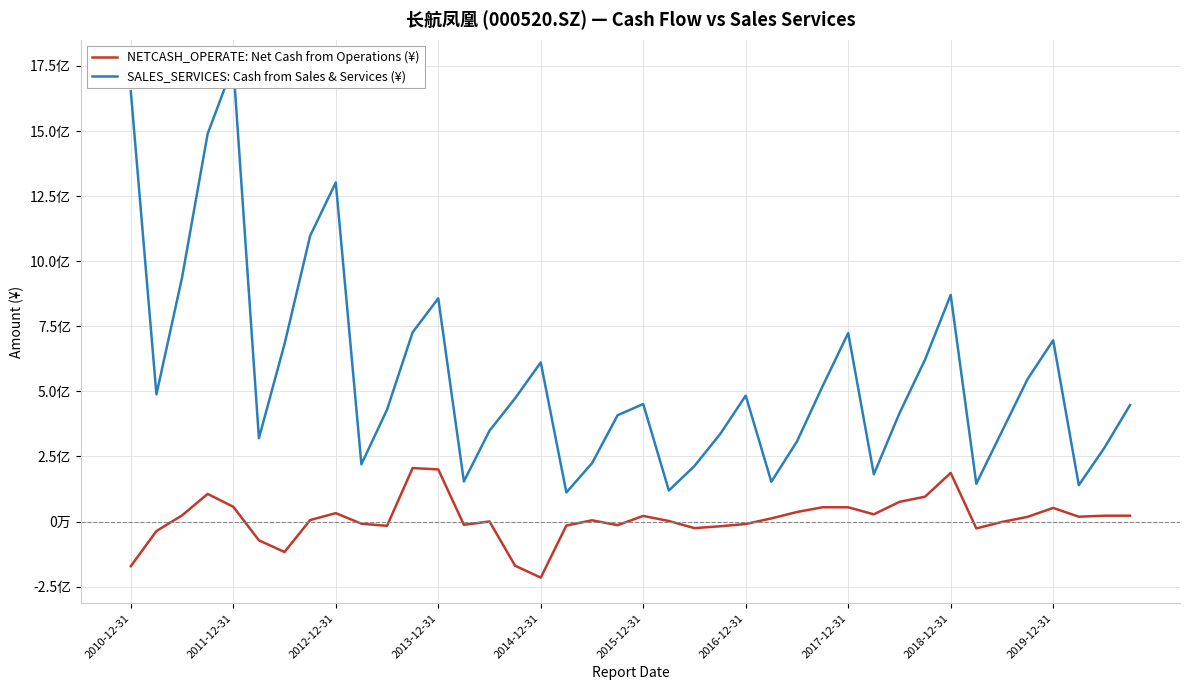

How many values in NETCASH_OPERATE: Net Cash from Operations (¥) are above zero?

24